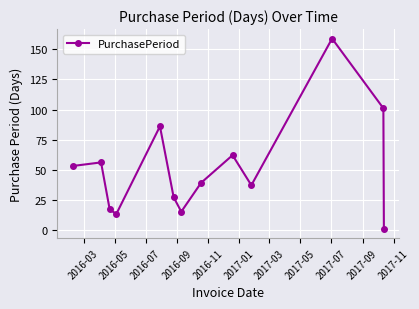

Reading left to right, transcribe all the data shown in this chart.

53	56	17	13	86	27	15	39	62	37	159	101	1